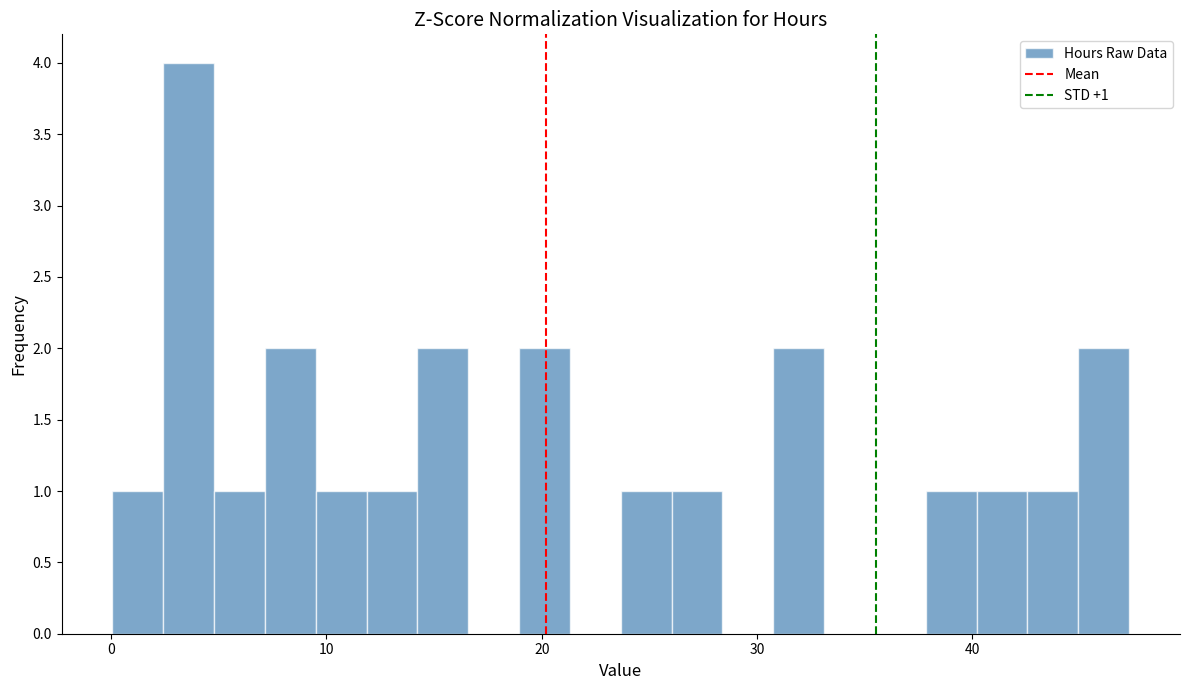

Around what value on the x-axis is the tallest bar? Give the approximate position of its centre, as read against the axis.

4